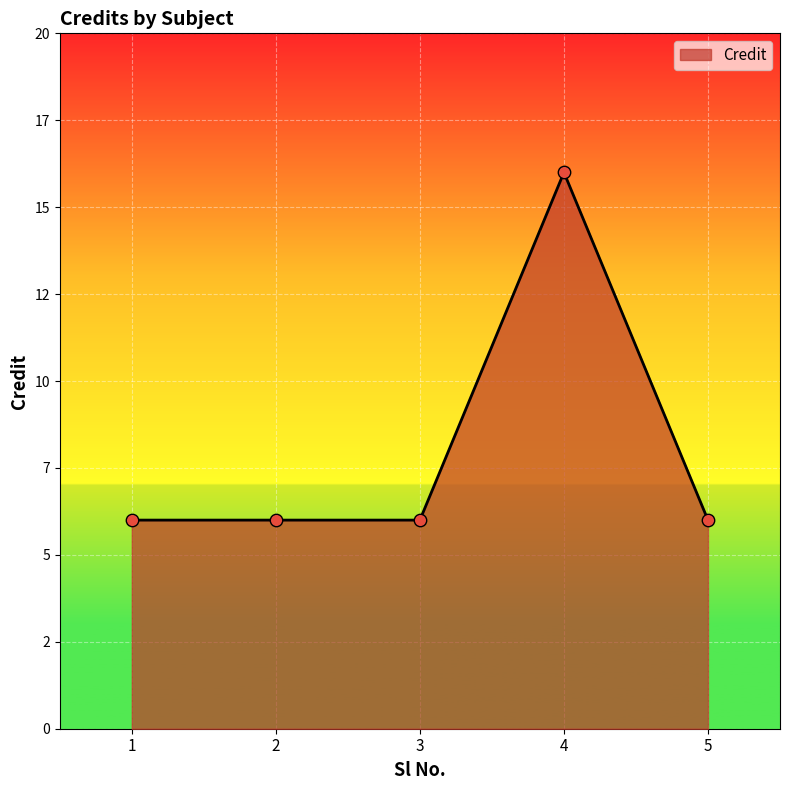

Is this an area chart (filled region under the line)?

Yes